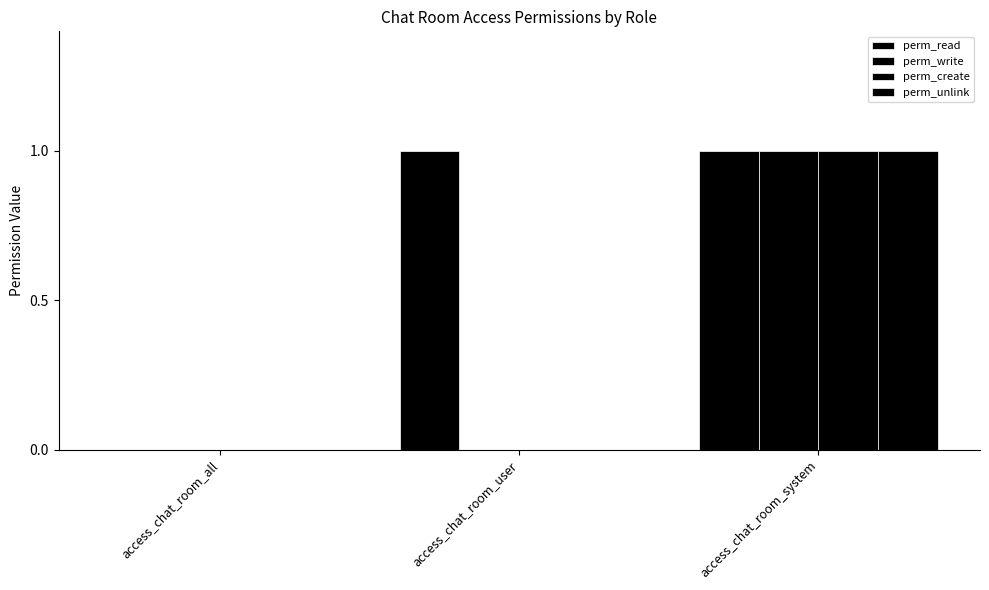

List the labels in order of perm_create value, smallest first.

access_chat_room_all, access_chat_room_user, access_chat_room_system